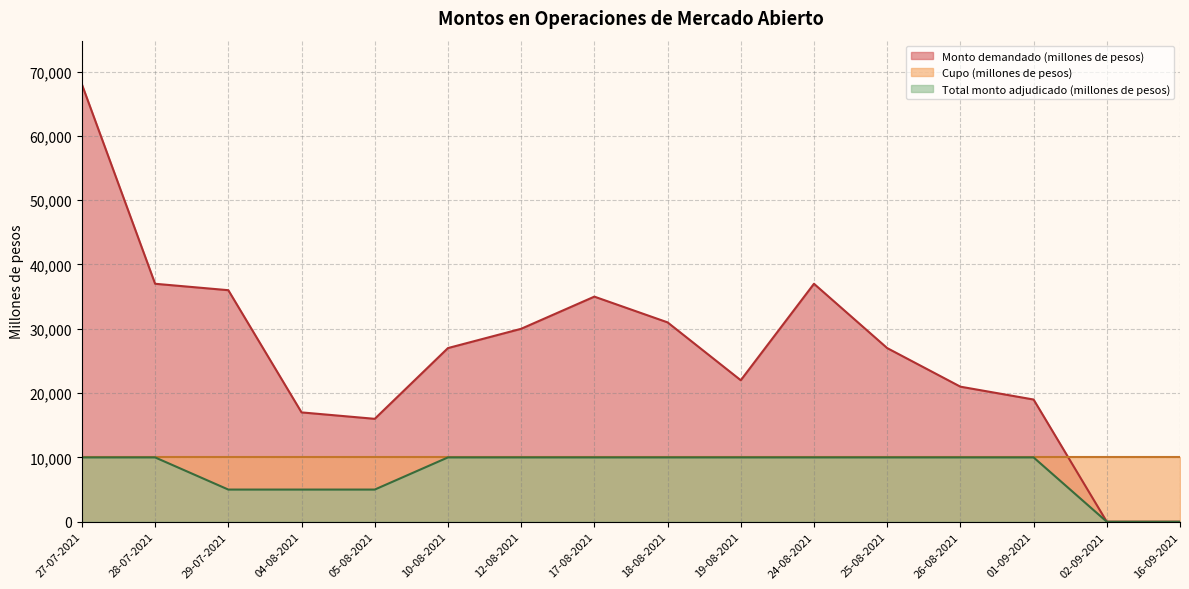

How many values in the Total monto adjudicado (millones de pesos) series are below 10000?

5